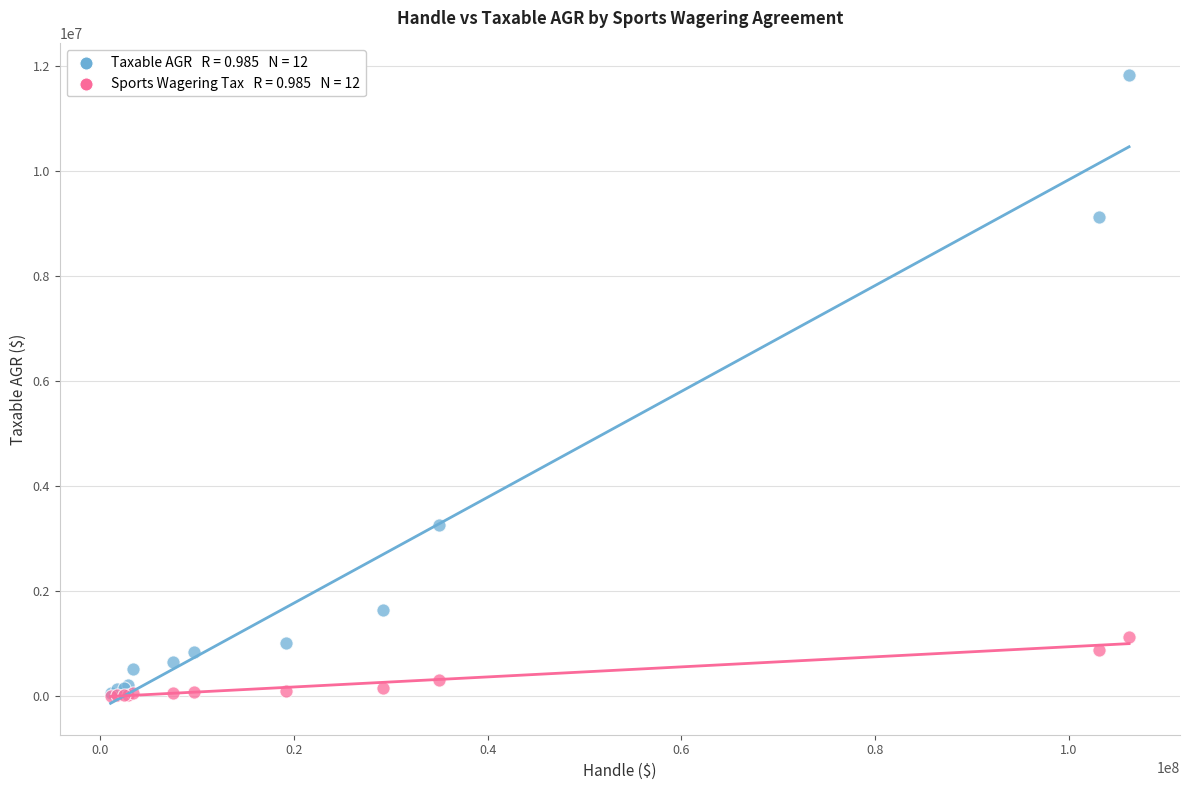

Across all series, what Y value is closest to 5921523?

3256902.7